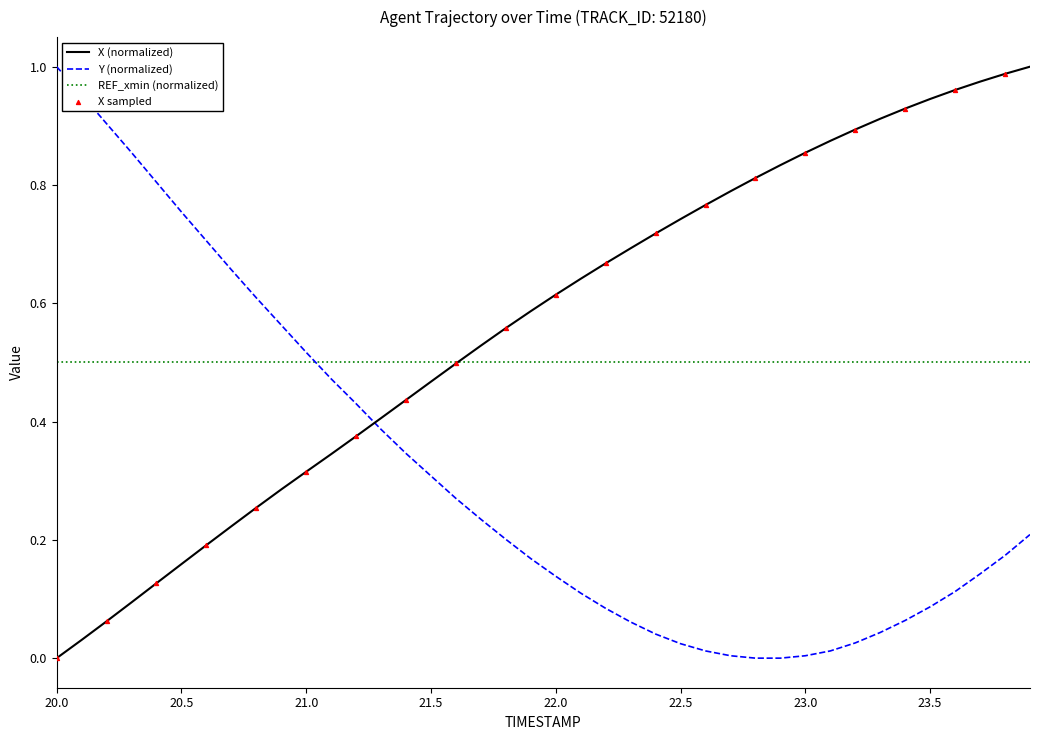

Which series has the largest total across all categories?

X (normalized)